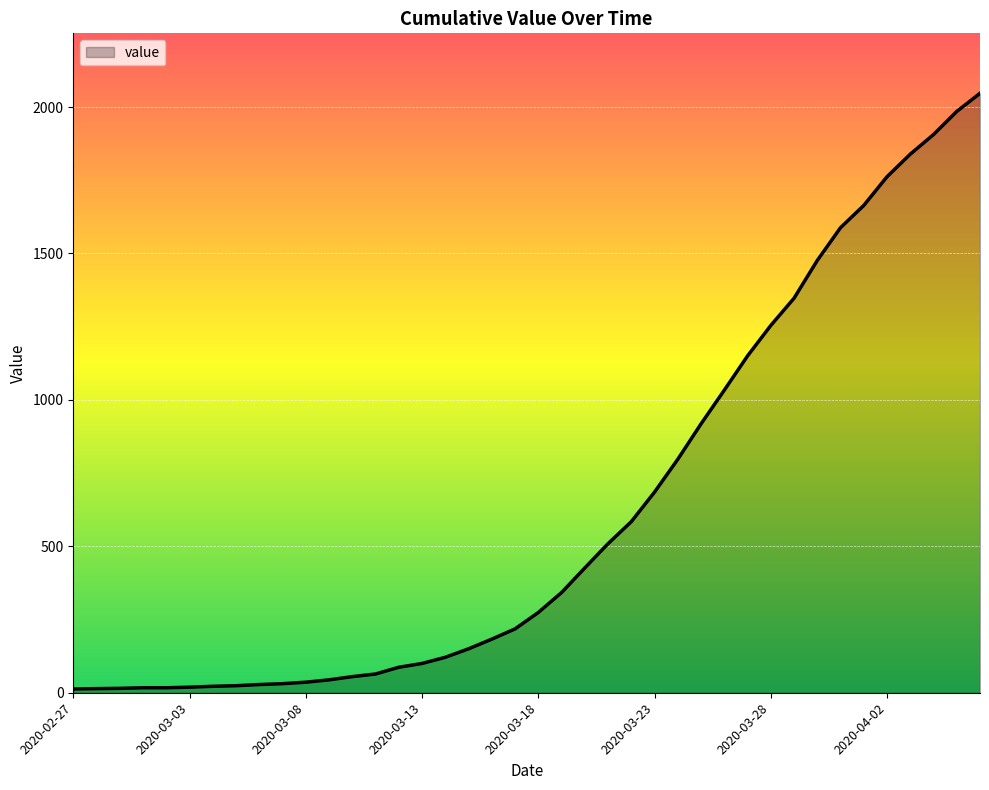

What is the greatest value displayed?

2047